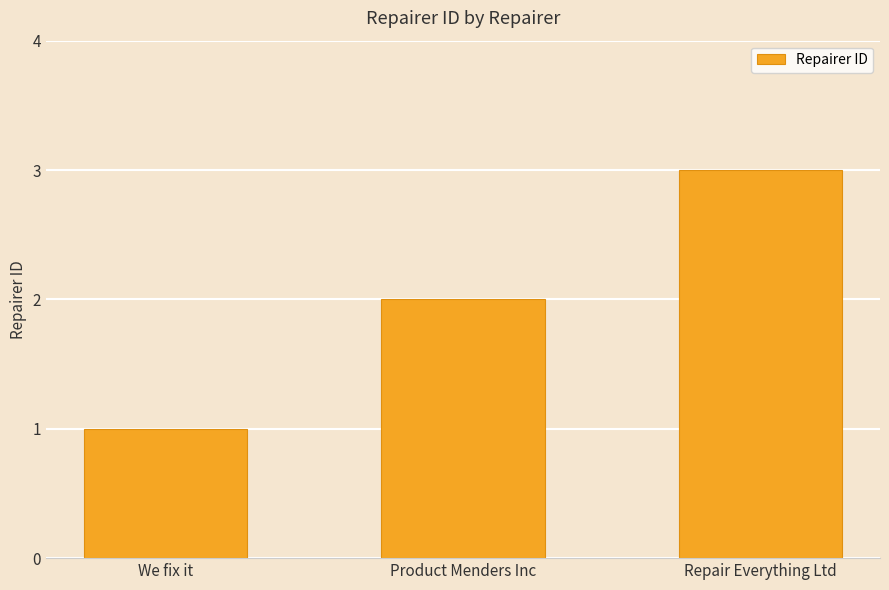

What is the label of the 3rd bar from the left?

Repair Everything Ltd